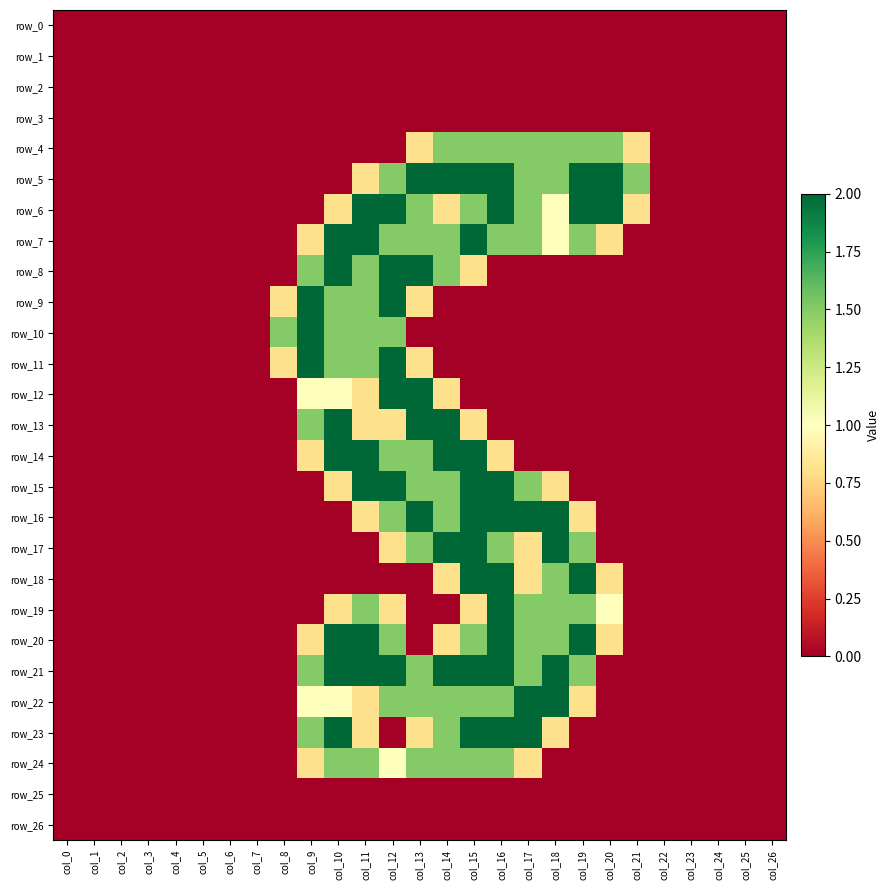

Reading left to right, list all the values displayed in this chart.

row_0: 0.0	0.0	0.0	0.0	0.0	0.0	0.0	0.0	0.0	0.0	0.0	0.0	0.0	0.0	0.0	0.0	0.0	0.0	0.0	0.0	0.0	0.0	0.0	0.0	0.0	0.0	0.0
row_1: 0.0	0.0	0.0	0.0	0.0	0.0	0.0	0.0	0.0	0.0	0.0	0.0	0.0	0.0	0.0	0.0	0.0	0.0	0.0	0.0	0.0	0.0	0.0	0.0	0.0	0.0	0.0
row_2: 0.0	0.0	0.0	0.0	0.0	0.0	0.0	0.0	0.0	0.0	0.0	0.0	0.0	0.0	0.0	0.0	0.0	0.0	0.0	0.0	0.0	0.0	0.0	0.0	0.0	0.0	0.0
row_3: 0.0	0.0	0.0	0.0	0.0	0.0	0.0	0.0	0.0	0.0	0.0	0.0	0.0	0.0	0.0	0.0	0.0	0.0	0.0	0.0	0.0	0.0	0.0	0.0	0.0	0.0	0.0
row_4: 0.0	0.0	0.0	0.0	0.0	0.0	0.0	0.0	0.0	0.0	0.0	0.0	0.0	0.8	1.5	1.5	1.5	1.5	1.5	1.5	1.5	0.8	0.0	0.0	0.0	0.0	0.0
row_5: 0.0	0.0	0.0	0.0	0.0	0.0	0.0	0.0	0.0	0.0	0.0	0.8	1.5	2.0	2.0	2.0	2.0	1.5	1.5	2.0	2.0	1.5	0.0	0.0	0.0	0.0	0.0
row_6: 0.0	0.0	0.0	0.0	0.0	0.0	0.0	0.0	0.0	0.0	0.8	2.0	2.0	1.5	0.8	1.5	2.0	1.5	1.0	2.0	2.0	0.8	0.0	0.0	0.0	0.0	0.0
row_7: 0.0	0.0	0.0	0.0	0.0	0.0	0.0	0.0	0.0	0.8	2.0	2.0	1.5	1.5	1.5	2.0	1.5	1.5	1.0	1.5	0.8	0.0	0.0	0.0	0.0	0.0	0.0
row_8: 0.0	0.0	0.0	0.0	0.0	0.0	0.0	0.0	0.0	1.5	2.0	1.5	2.0	2.0	1.5	0.8	0.0	0.0	0.0	0.0	0.0	0.0	0.0	0.0	0.0	0.0	0.0
row_9: 0.0	0.0	0.0	0.0	0.0	0.0	0.0	0.0	0.8	2.0	1.5	1.5	2.0	0.8	0.0	0.0	0.0	0.0	0.0	0.0	0.0	0.0	0.0	0.0	0.0	0.0	0.0
row_10: 0.0	0.0	0.0	0.0	0.0	0.0	0.0	0.0	1.5	2.0	1.5	1.5	1.5	0.0	0.0	0.0	0.0	0.0	0.0	0.0	0.0	0.0	0.0	0.0	0.0	0.0	0.0
row_11: 0.0	0.0	0.0	0.0	0.0	0.0	0.0	0.0	0.8	2.0	1.5	1.5	2.0	0.8	0.0	0.0	0.0	0.0	0.0	0.0	0.0	0.0	0.0	0.0	0.0	0.0	0.0
row_12: 0.0	0.0	0.0	0.0	0.0	0.0	0.0	0.0	0.0	1.0	1.0	0.8	2.0	2.0	0.8	0.0	0.0	0.0	0.0	0.0	0.0	0.0	0.0	0.0	0.0	0.0	0.0
row_13: 0.0	0.0	0.0	0.0	0.0	0.0	0.0	0.0	0.0	1.5	2.0	0.8	0.8	2.0	2.0	0.8	0.0	0.0	0.0	0.0	0.0	0.0	0.0	0.0	0.0	0.0	0.0
row_14: 0.0	0.0	0.0	0.0	0.0	0.0	0.0	0.0	0.0	0.8	2.0	2.0	1.5	1.5	2.0	2.0	0.8	0.0	0.0	0.0	0.0	0.0	0.0	0.0	0.0	0.0	0.0
row_15: 0.0	0.0	0.0	0.0	0.0	0.0	0.0	0.0	0.0	0.0	0.8	2.0	2.0	1.5	1.5	2.0	2.0	1.5	0.8	0.0	0.0	0.0	0.0	0.0	0.0	0.0	0.0
row_16: 0.0	0.0	0.0	0.0	0.0	0.0	0.0	0.0	0.0	0.0	0.0	0.8	1.5	2.0	1.5	2.0	2.0	2.0	2.0	0.8	0.0	0.0	0.0	0.0	0.0	0.0	0.0
row_17: 0.0	0.0	0.0	0.0	0.0	0.0	0.0	0.0	0.0	0.0	0.0	0.0	0.8	1.5	2.0	2.0	1.5	0.8	2.0	1.5	0.0	0.0	0.0	0.0	0.0	0.0	0.0
row_18: 0.0	0.0	0.0	0.0	0.0	0.0	0.0	0.0	0.0	0.0	0.0	0.0	0.0	0.0	0.8	2.0	2.0	0.8	1.5	2.0	0.8	0.0	0.0	0.0	0.0	0.0	0.0
row_19: 0.0	0.0	0.0	0.0	0.0	0.0	0.0	0.0	0.0	0.0	0.8	1.5	0.8	0.0	0.0	0.8	2.0	1.5	1.5	1.5	1.0	0.0	0.0	0.0	0.0	0.0	0.0
row_20: 0.0	0.0	0.0	0.0	0.0	0.0	0.0	0.0	0.0	0.8	2.0	2.0	1.5	0.0	0.8	1.5	2.0	1.5	1.5	2.0	0.8	0.0	0.0	0.0	0.0	0.0	0.0
row_21: 0.0	0.0	0.0	0.0	0.0	0.0	0.0	0.0	0.0	1.5	2.0	2.0	2.0	1.5	2.0	2.0	2.0	1.5	2.0	1.5	0.0	0.0	0.0	0.0	0.0	0.0	0.0
row_22: 0.0	0.0	0.0	0.0	0.0	0.0	0.0	0.0	0.0	1.0	1.0	0.8	1.5	1.5	1.5	1.5	1.5	2.0	2.0	0.8	0.0	0.0	0.0	0.0	0.0	0.0	0.0
row_23: 0.0	0.0	0.0	0.0	0.0	0.0	0.0	0.0	0.0	1.5	2.0	0.8	0.0	0.8	1.5	2.0	2.0	2.0	0.8	0.0	0.0	0.0	0.0	0.0	0.0	0.0	0.0
row_24: 0.0	0.0	0.0	0.0	0.0	0.0	0.0	0.0	0.0	0.8	1.5	1.5	1.0	1.5	1.5	1.5	1.5	0.8	0.0	0.0	0.0	0.0	0.0	0.0	0.0	0.0	0.0
row_25: 0.0	0.0	0.0	0.0	0.0	0.0	0.0	0.0	0.0	0.0	0.0	0.0	0.0	0.0	0.0	0.0	0.0	0.0	0.0	0.0	0.0	0.0	0.0	0.0	0.0	0.0	0.0
row_26: 0.0	0.0	0.0	0.0	0.0	0.0	0.0	0.0	0.0	0.0	0.0	0.0	0.0	0.0	0.0	0.0	0.0	0.0	0.0	0.0	0.0	0.0	0.0	0.0	0.0	0.0	0.0